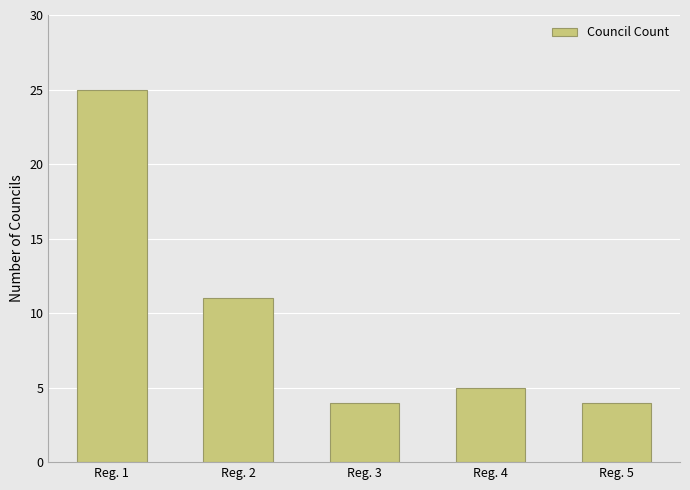

Approximately how many times larger is the value at Reg. 3 compared to Reg. 1?

0.2